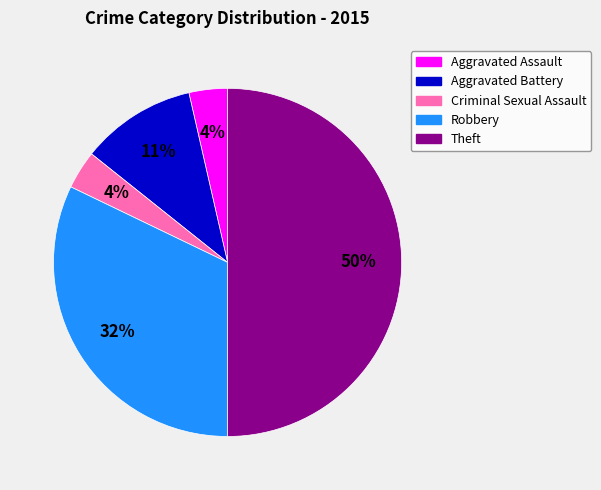

Do Criminal Sexual Assault and Theft together represent more than half of the pie?

Yes